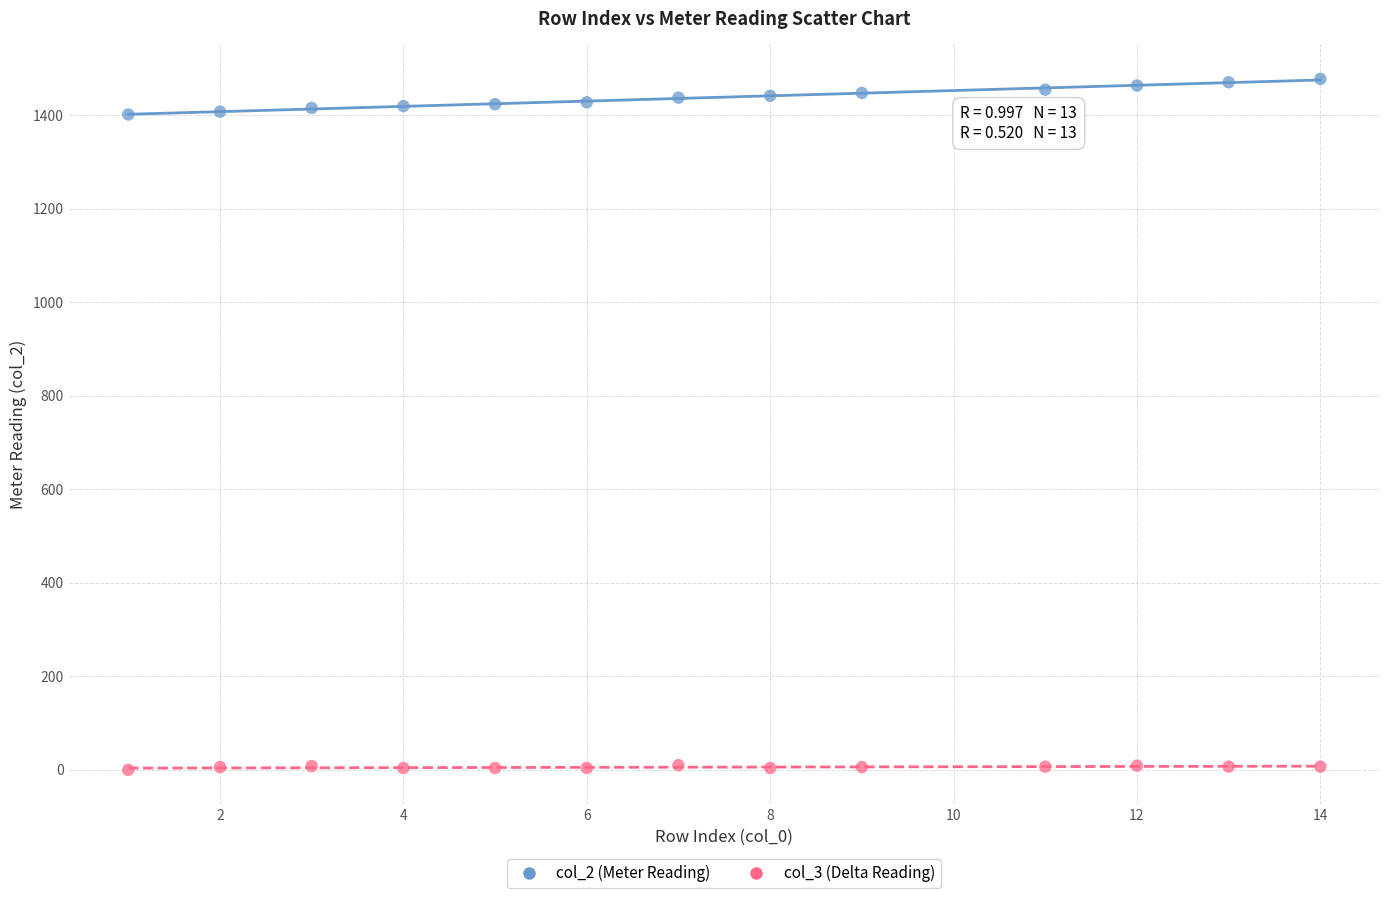

Which series reaches the minimum Y coordinate?

col_3 (Delta Reading)